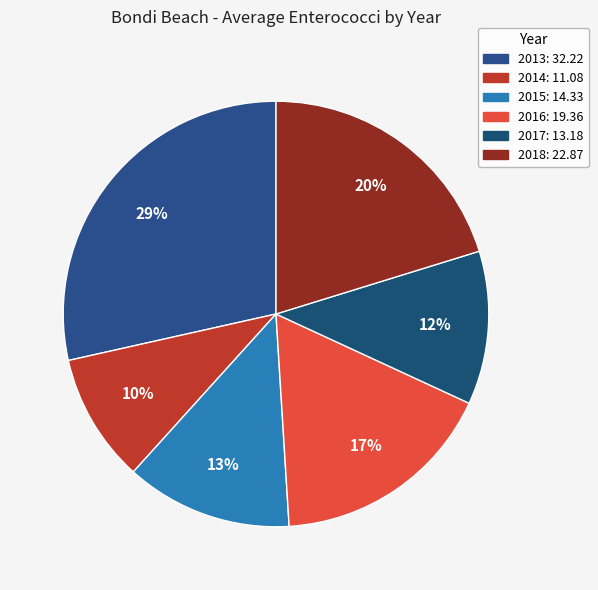

Is it true that 2013 is 23% of the pie?

False